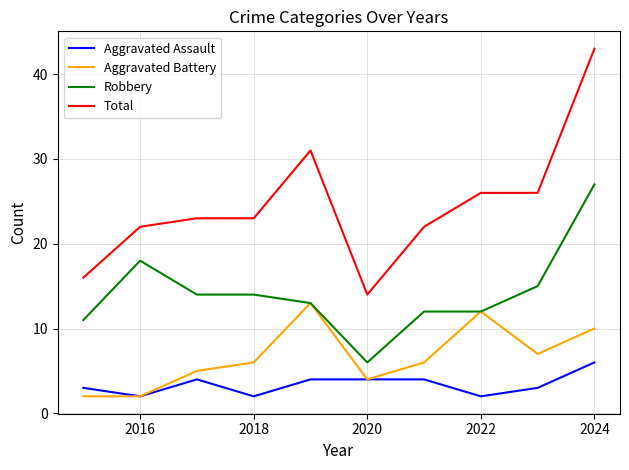

Which series has the largest range (max minus min)?

Total